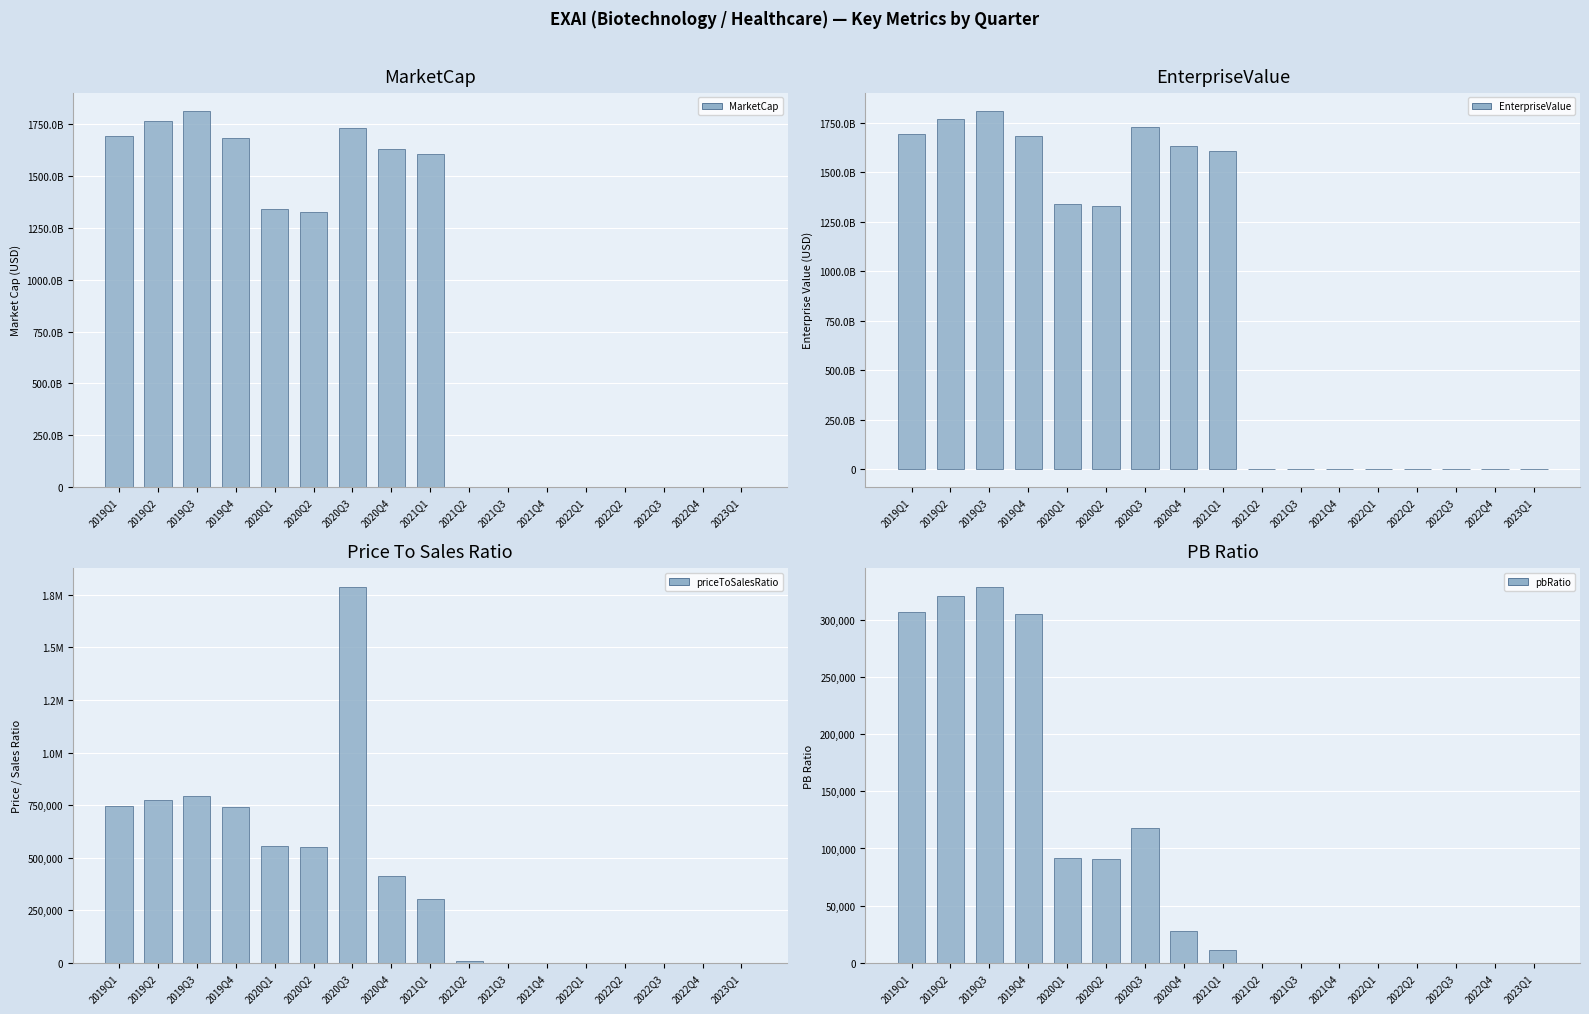

Reading right to left, list all the values displayed in this chart.

MarketCap: 529130788.1	547187464.4	903114797.8	1097279326.2	1327606710.5	1769633788.2	2366202603.9	2322128726.5	1608150217914.2	1632268021403.7	1729673689002.3	1328296123491.3	1339110787050.9	1684441683011.5	1811505129255.4	1766873843462.1	1693252245909.8
EnterpriseValue: 353244788.1	-46895602.5	396465998.3	496704418.3	617880857.7	1214383788.2	2143509603.9	2082692726.5	1608011405414.2	1632211110403.7	1729659461252.3	1328281895741.3	1339096559300.9	1684434097511.5	1811497543755.4	1766866257962.1	1693244660409.8
priceToSalesRatio: 91.8	66.7	128.4	126.8	144.9	427.4	134.1	7952.5	304400.9	413127.8	1786853.0	549336.7	553809.3	739844.8	795653.9	776050.9	743714.6
pbRatio: 1.2	0.9	1.6	1.7	1.8	3.1	10.1	10.5	11348.7	27891.1	118221.8	90788.0	91527.1	305512.2	328558.1	320463.2	307110.2